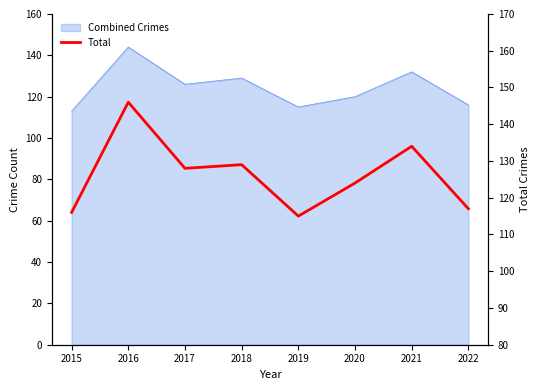

What is the greatest value displayed?

146